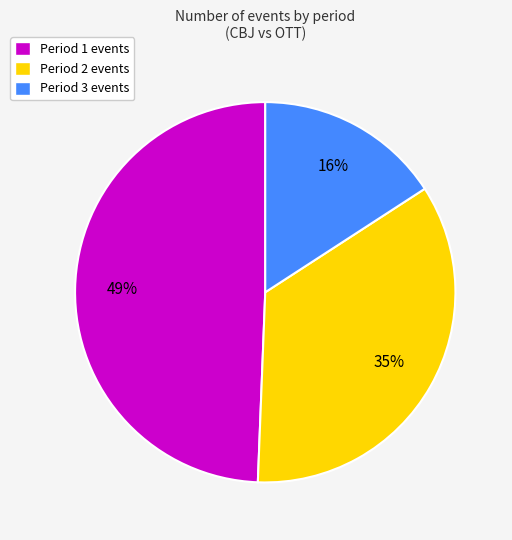

Which slice is the largest?

Period 1